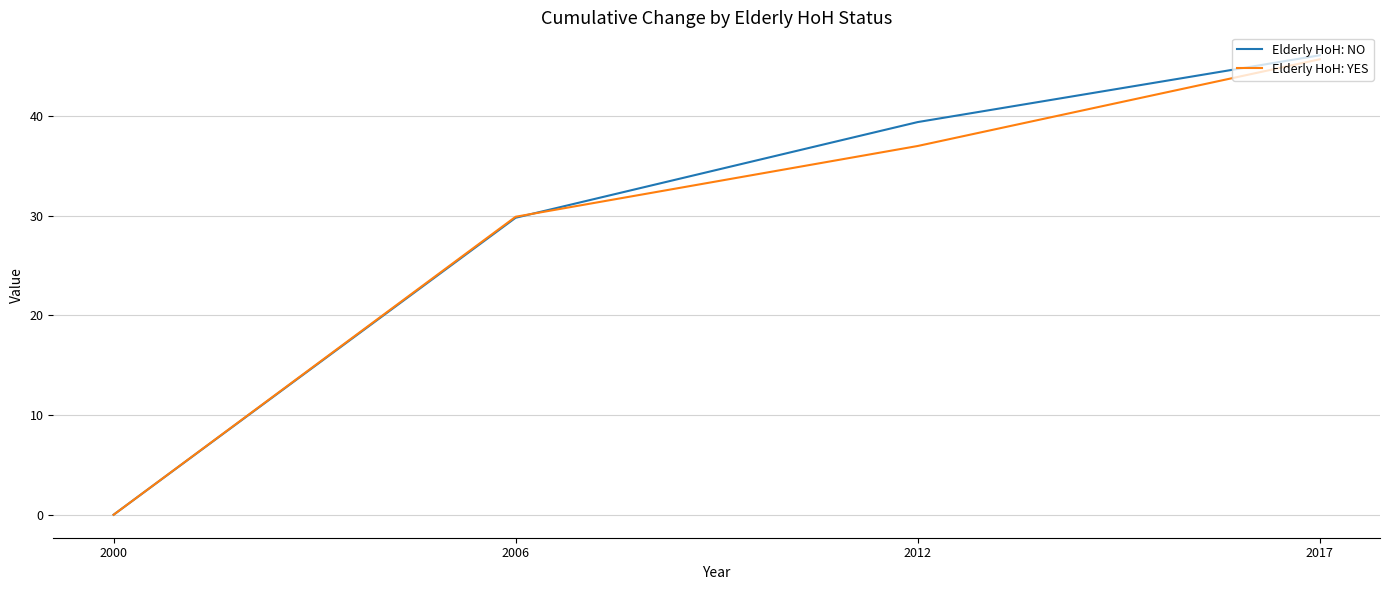

Which series changed the most between 2006 and 2017?

Elderly HoH: NO